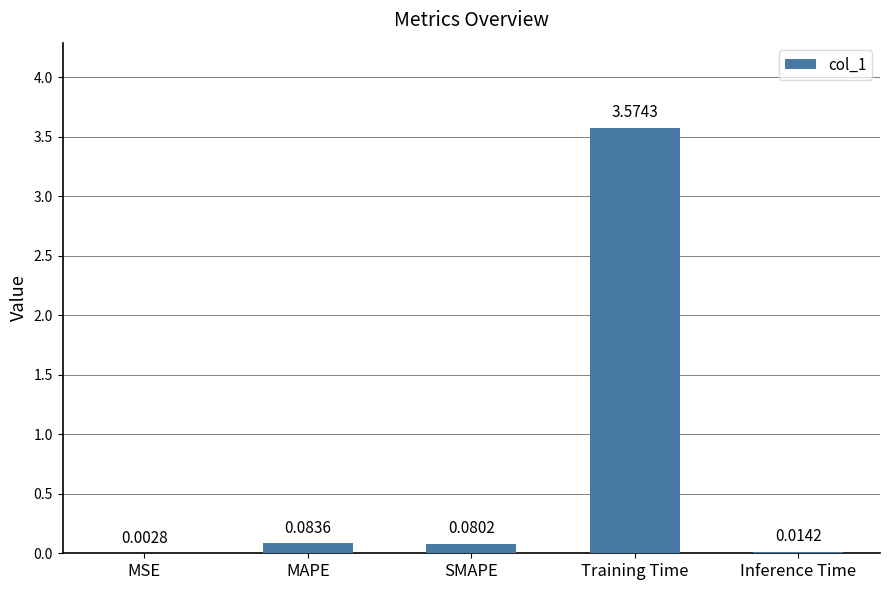

What is the sum of all values?

3.8